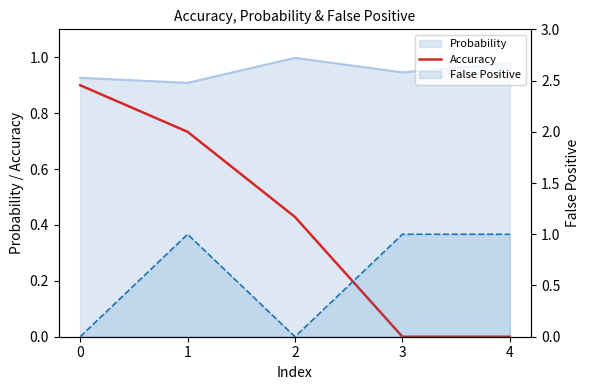

In False Positive, how many points are higher than both neighbors (excluding endpoints)?

1